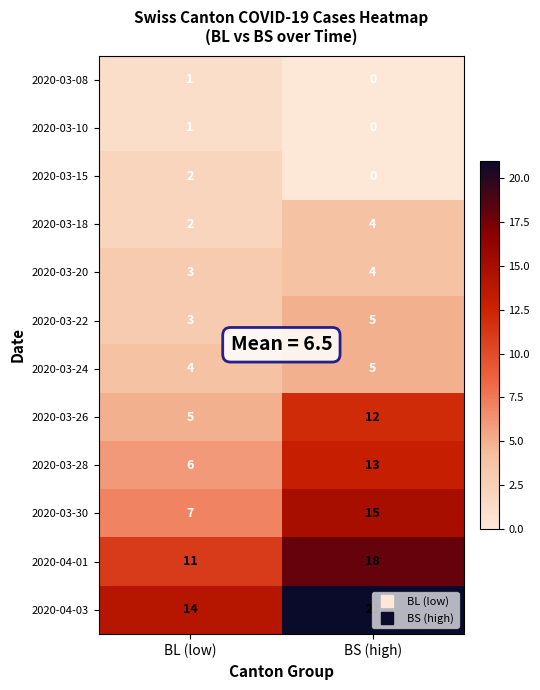

What is the sum of all 2020-03-26 values?

17